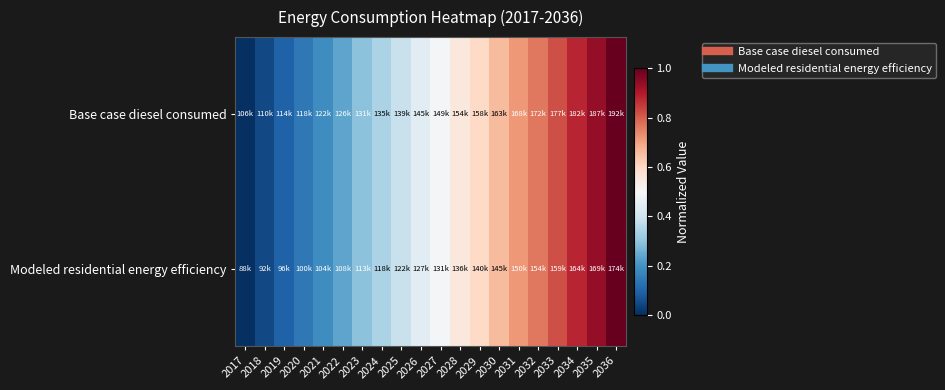

Reading right to left, transcribe all the data shown in this chart.

Base case diesel consumed: 2036=1.0	2035=0.9	2034=0.9	2033=0.8	2032=0.8	2031=0.7	2030=0.7	2029=0.6	2028=0.6	2027=0.5	2026=0.4	2025=0.4	2024=0.3	2023=0.3	2022=0.2	2021=0.2	2020=0.1	2019=0.1	2018=0.0	2017=0.0
Modeled residential energy efficiency: 2036=1.0	2035=0.9	2034=0.9	2033=0.8	2032=0.8	2031=0.7	2030=0.7	2029=0.6	2028=0.6	2027=0.5	2026=0.4	2025=0.4	2024=0.3	2023=0.3	2022=0.2	2021=0.2	2020=0.1	2019=0.1	2018=0.0	2017=0.0